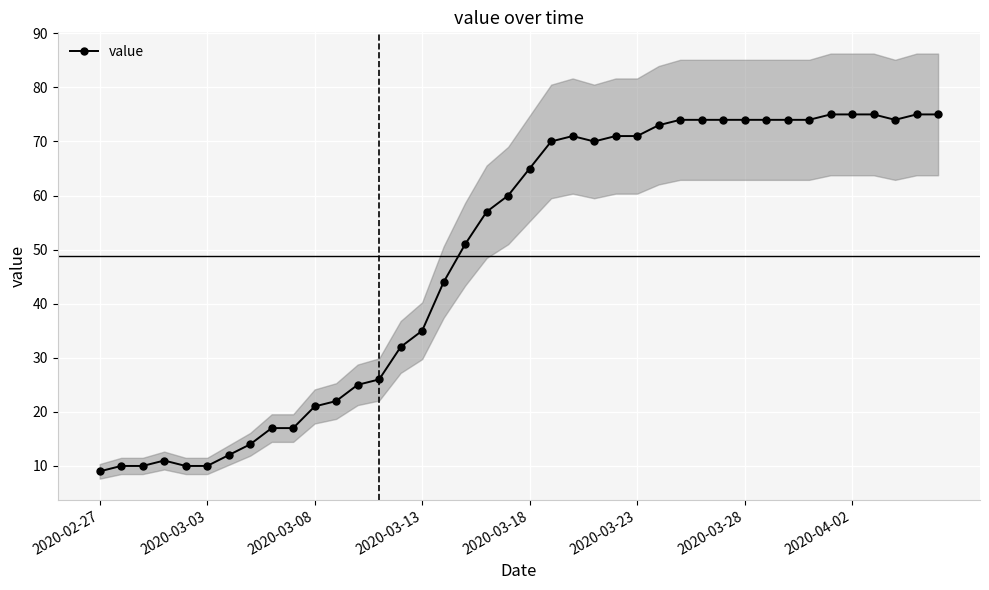

What is the sum of all values?

1951